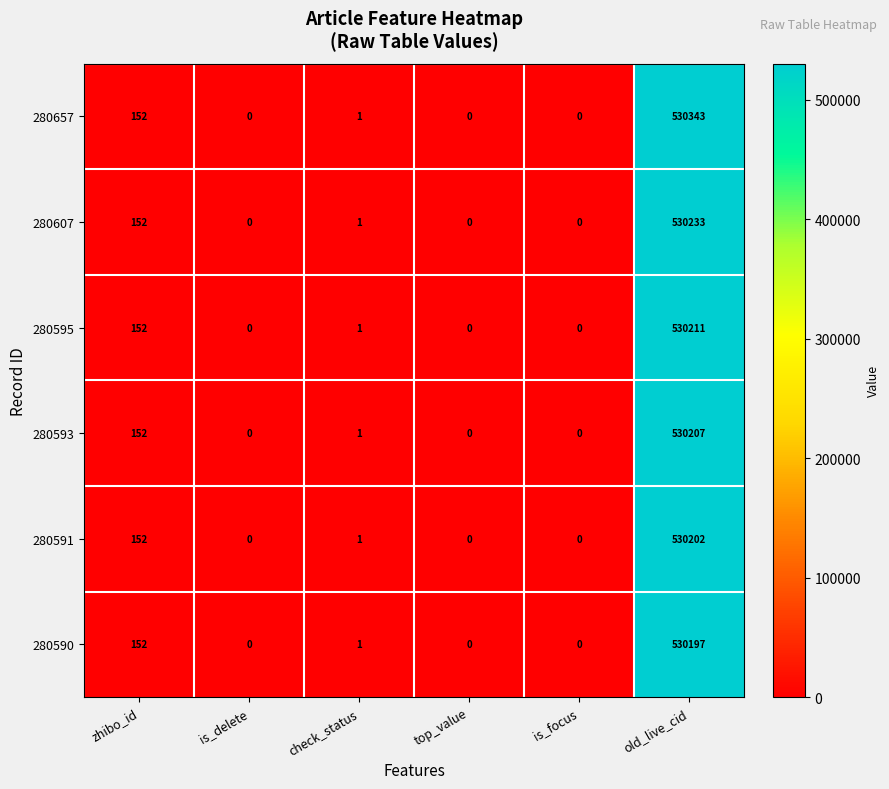

What is the difference between the second highest and minimum values in the 280595 series?

152